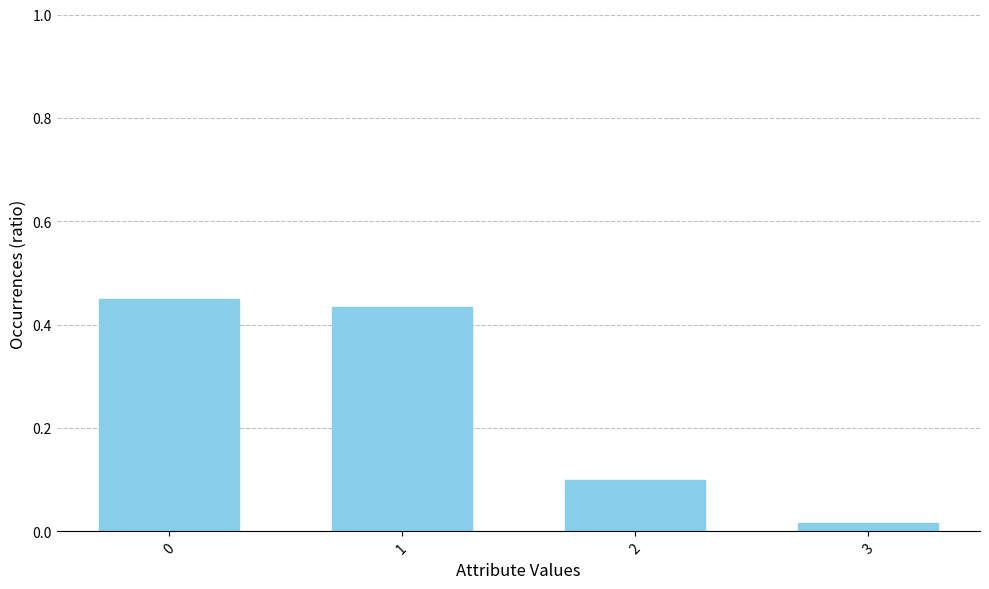

True or false: the data shows 0.0 at 2.

False